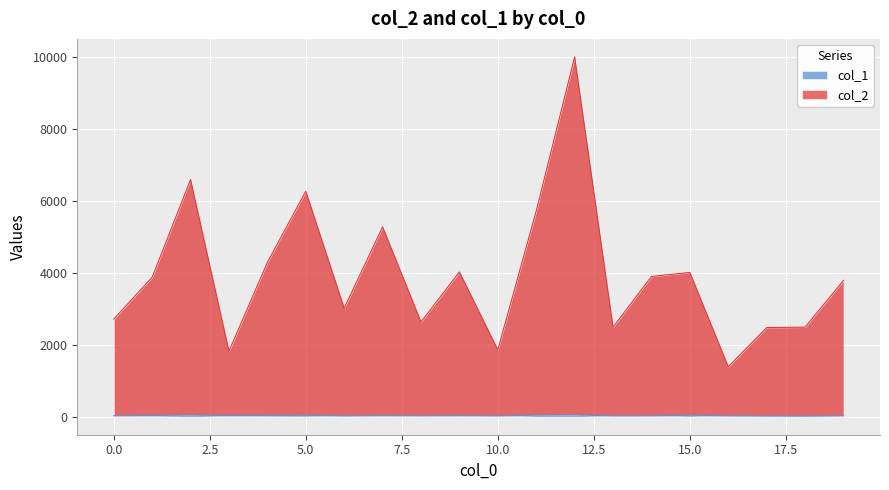

Reading left to right, what are all the values shown in this chart?

col_2: 0=2718	1=3883	2=6602	3=1824	4=4298	5=6277	6=3022	7=5287	8=2639	9=4031	10=1864	11=5729	12=10017	13=2493	14=3906	15=4016	16=1391	17=2483	18=2493	19=3795
col_1: 0=27	1=34	2=46	3=32	4=37	5=40	6=23	7=32	8=27	9=31	10=24	11=43	12=49	13=24	14=26	15=41	16=25	17=20	18=17	19=26